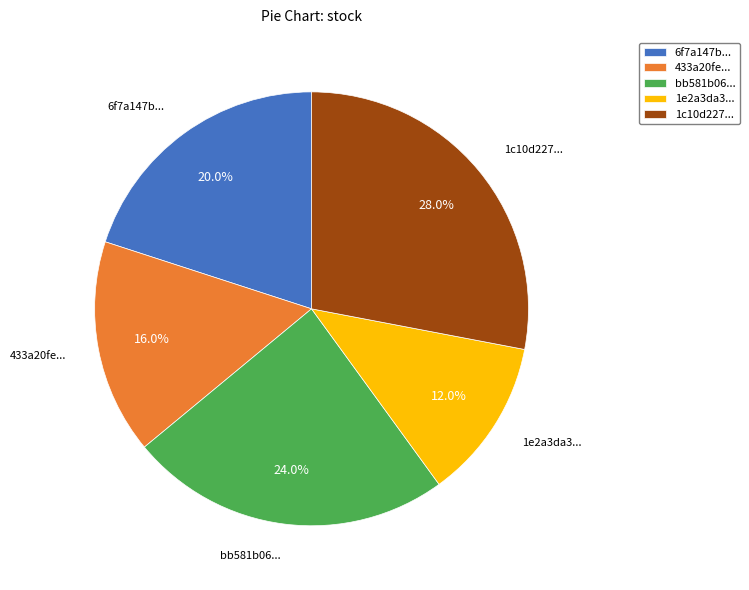

Is there any slice that represents more than half of the pie?

No